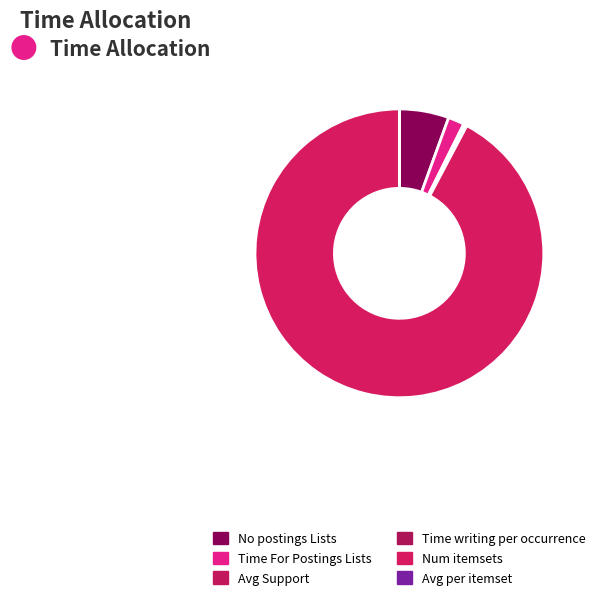

What is the total percentage of Avg Support and No postings Lists?

5.8%